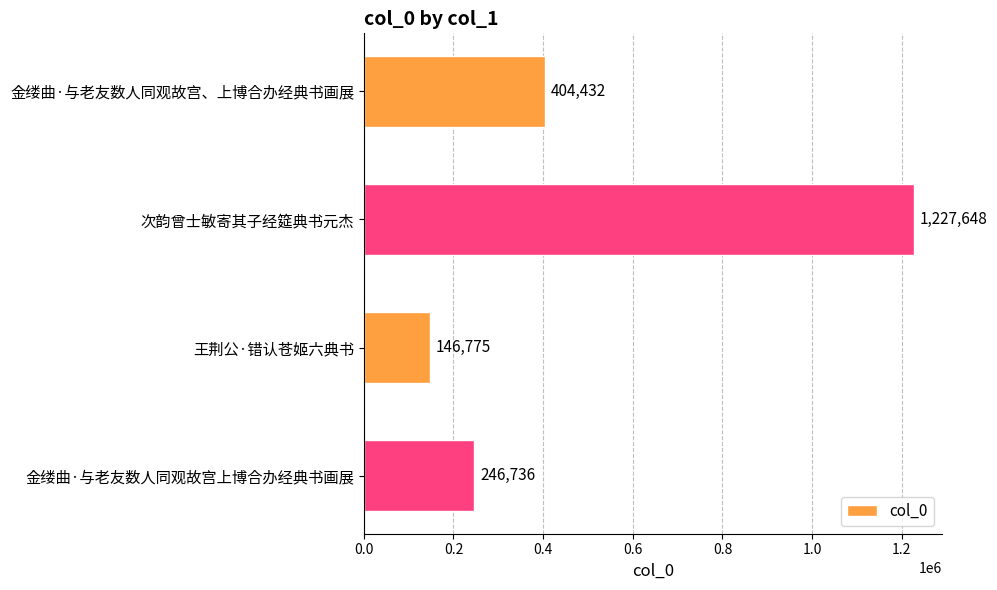

List the labels in order of value, largest first.

次韵曾士敏寄其子经筵典书元杰, 金缕曲·与老友数人同观故宫、上博合办经典书画展, 金缕曲·与老友数人同观故宫上博合办经典书画展, 王荆公·错认苍姬六典书